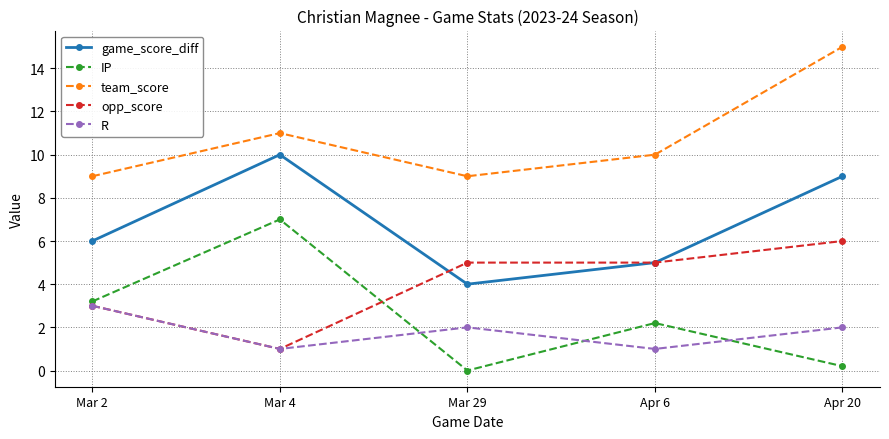

How many values in the R series are below 2?

2